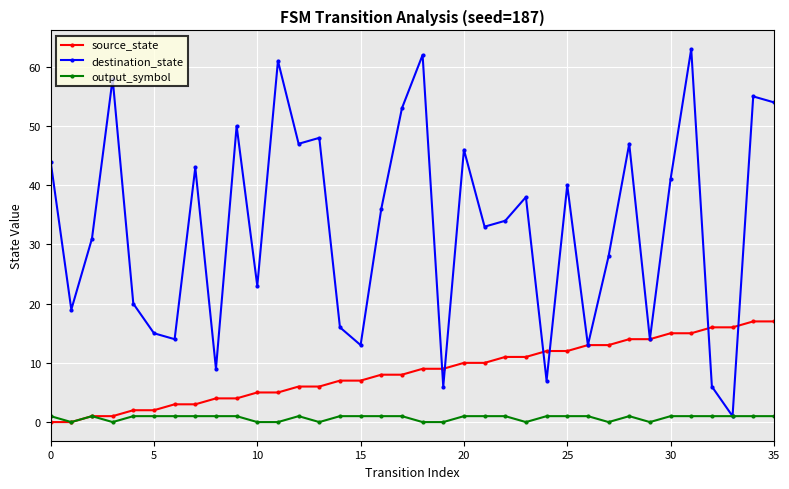

Which series has the widest spread of values?

destination_state